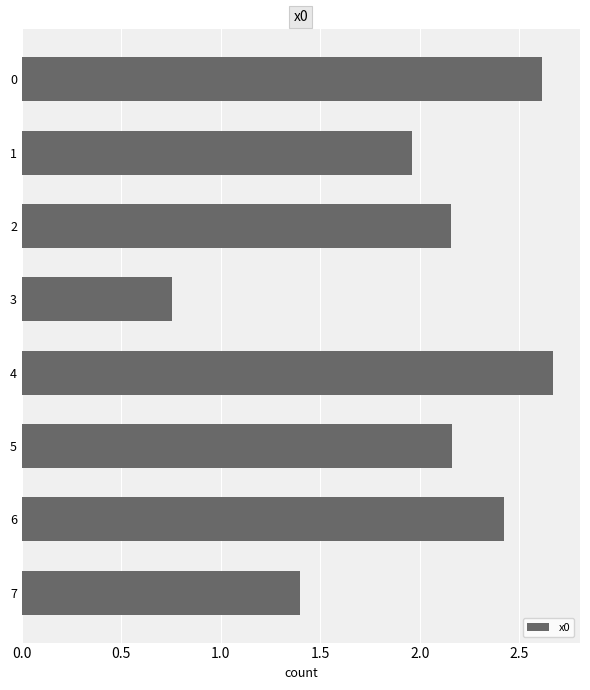

What is the difference between the maximum and minimum values?

1.9